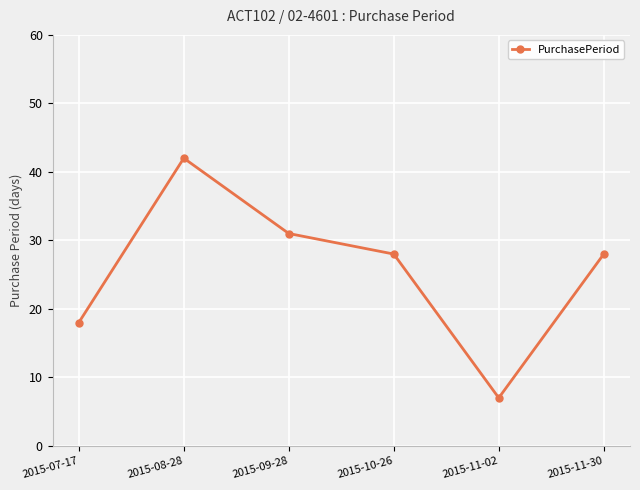

What position from the right is 2015-11-02?

2